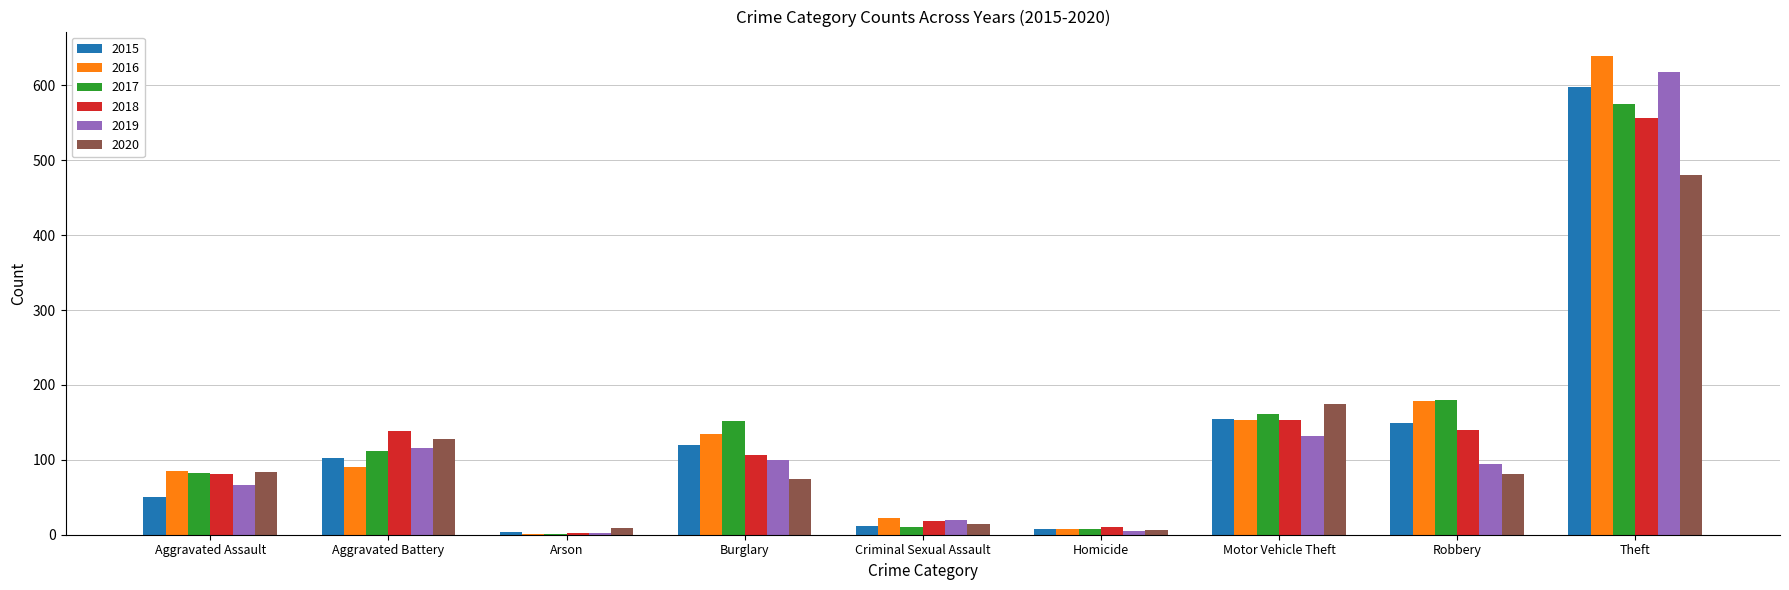

True or false: 2017 has a value of 575 at Theft.

True